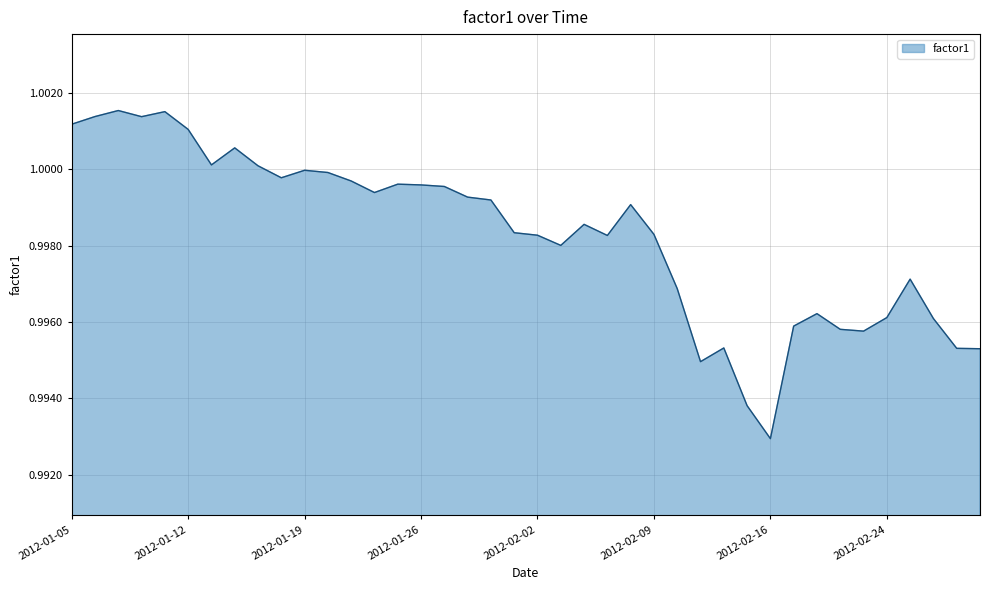

Does the chart display data point markers on the line(s)?

No